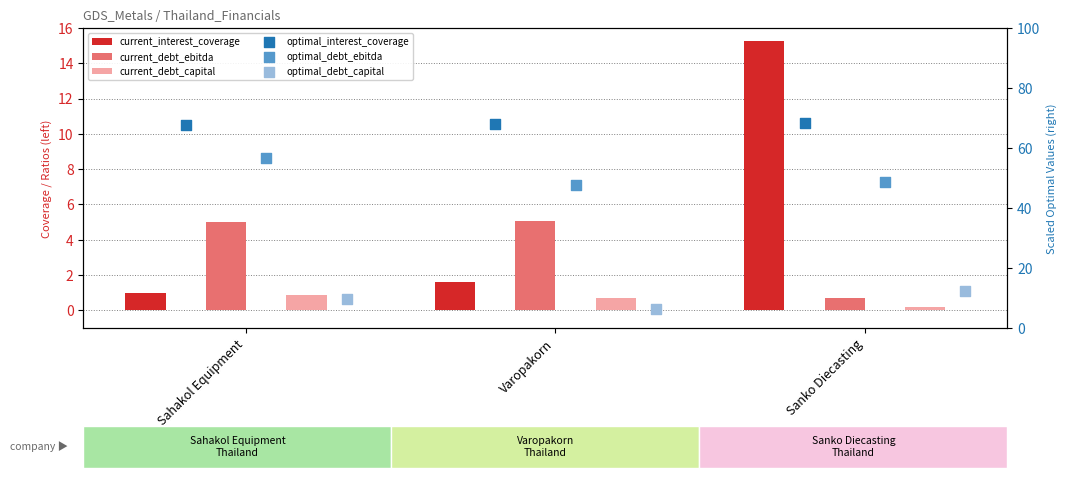

Which series has the widest spread of Y values?

current_interest_coverage